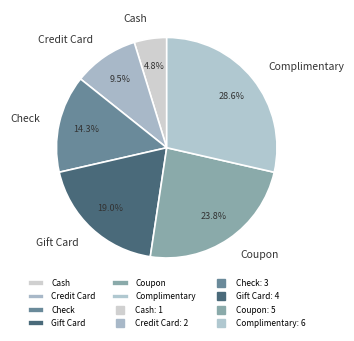

Rank the categories by value from highest to lowest.

Complimentary, Coupon, Gift Card, Check, Credit Card, Cash